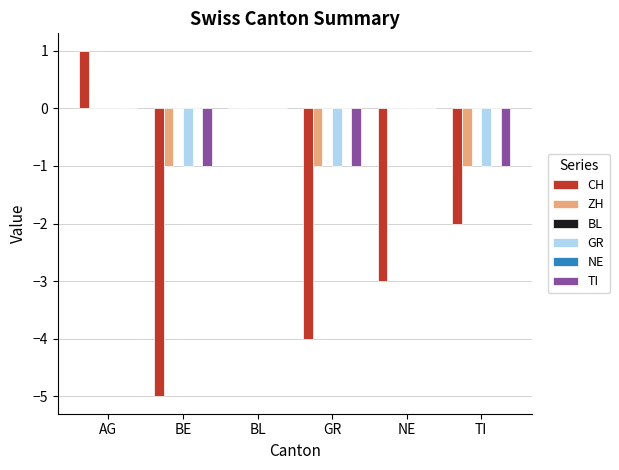

At how many categories does at least one series exceed -4?

6